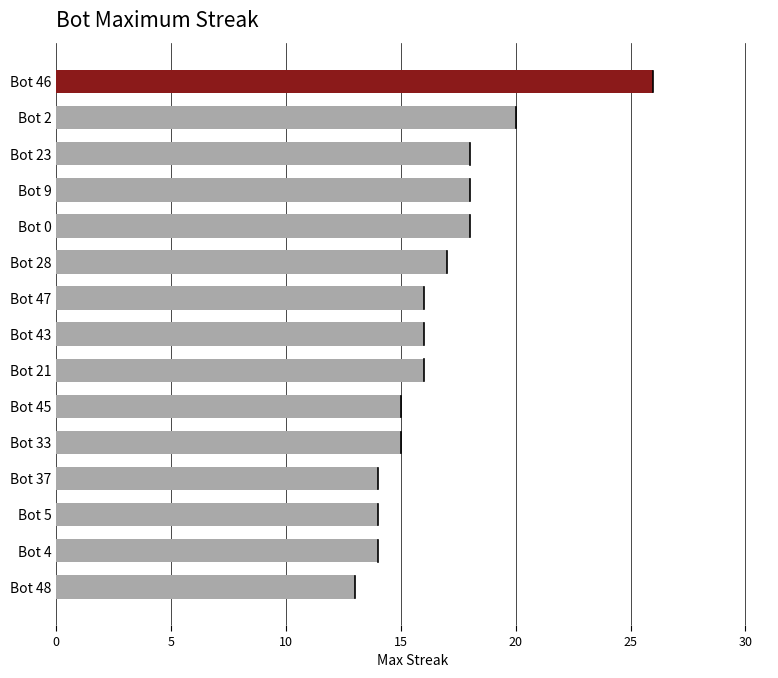

Which label corresponds to the smallest value in the chart?

Bot 48